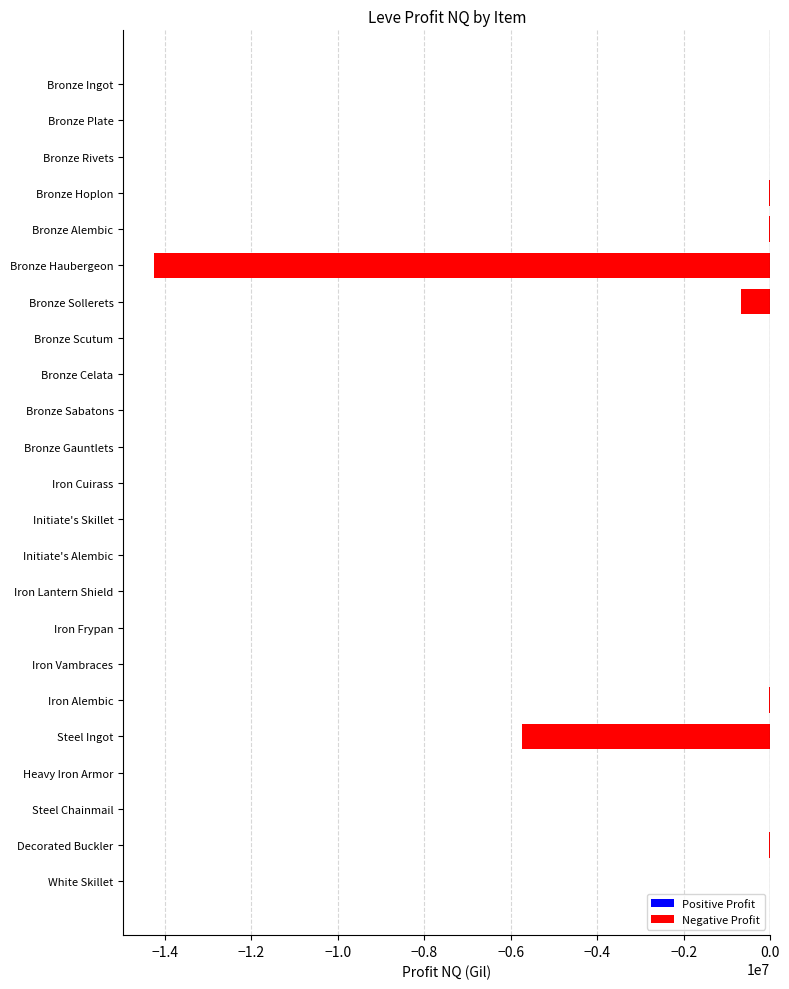

What is the sum of all values?

-20811538.8